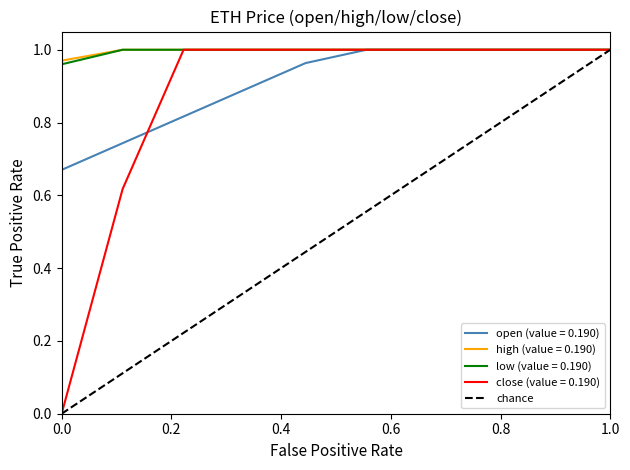

The open (value = 0.190) series shows 1.0 at 1.0. True or false?

True